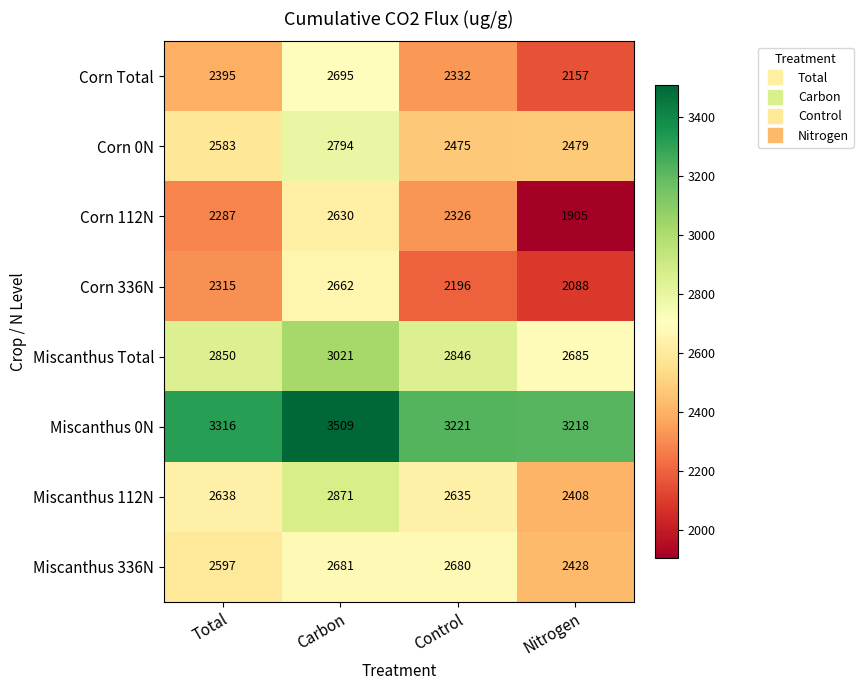

What is the sum of the Miscanthus Total values at Nitrogen and Total?

5535